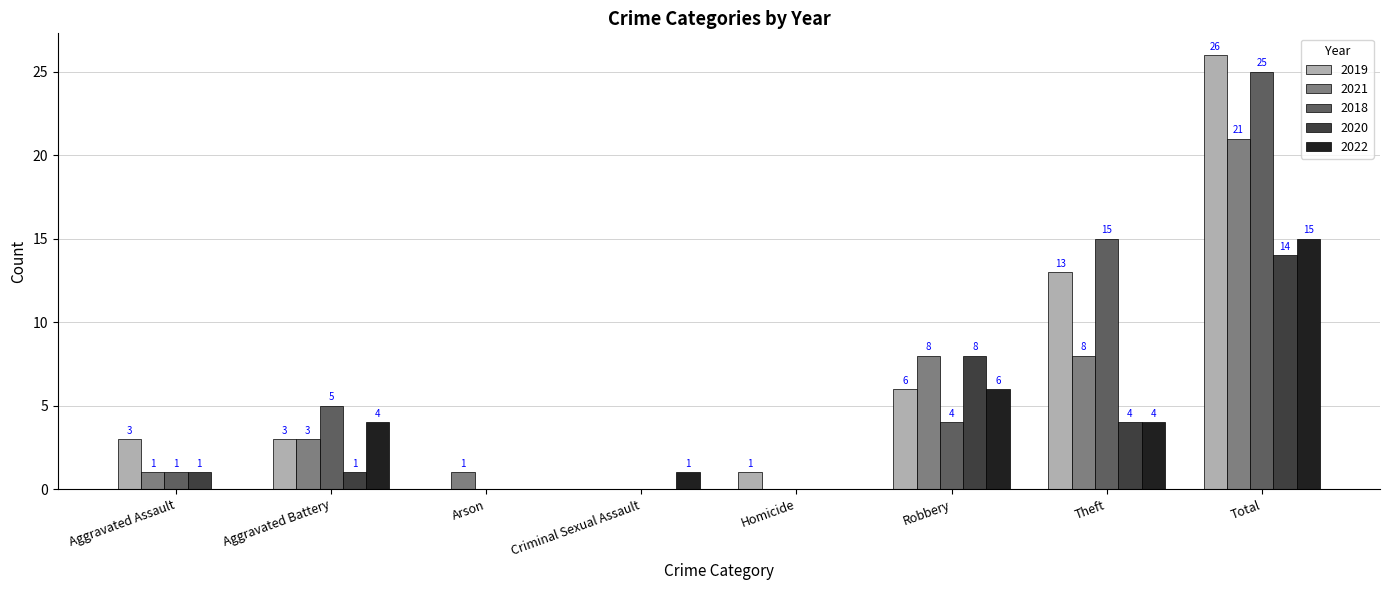

True or false: 2022 has a value of 9 at Robbery.

False